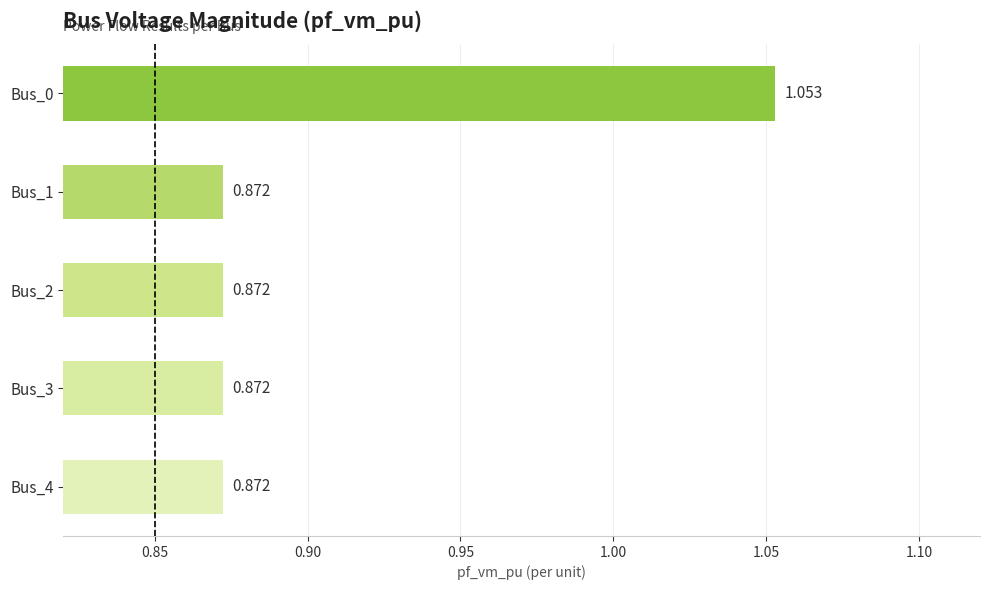

Does the chart contain any negative values?

No